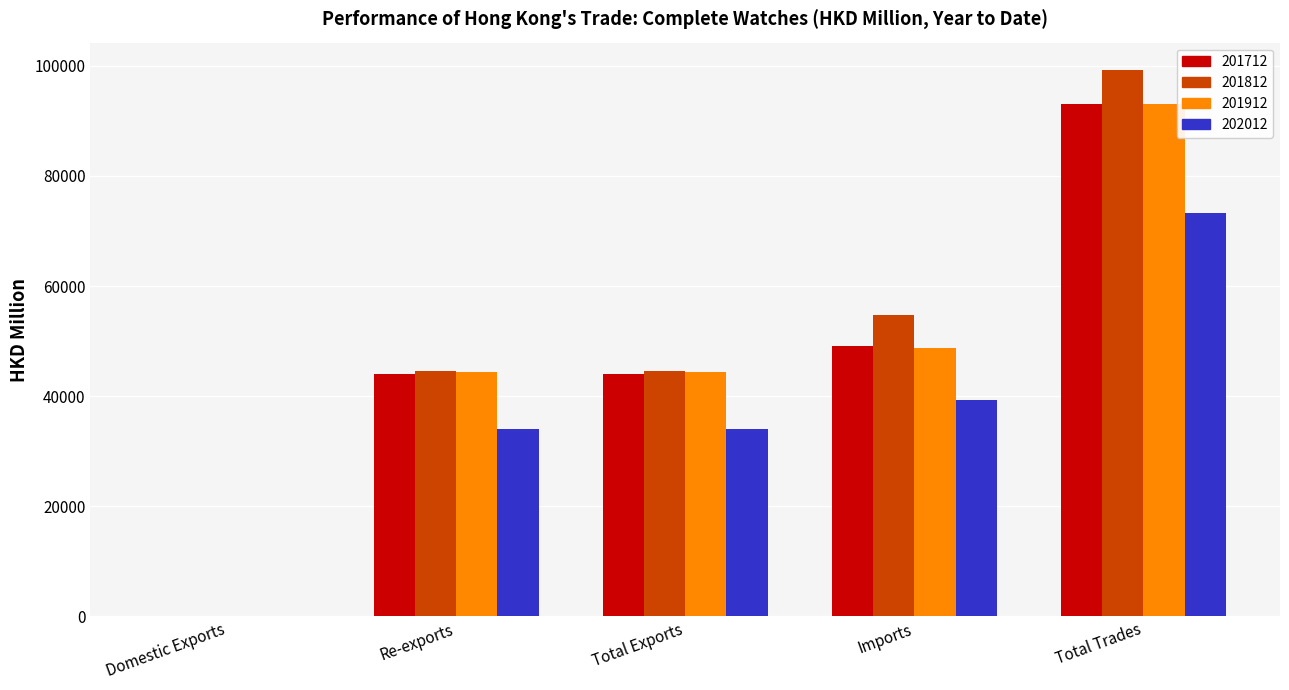

Between Imports and Total Trades, which series saw the biggest shift?

201812